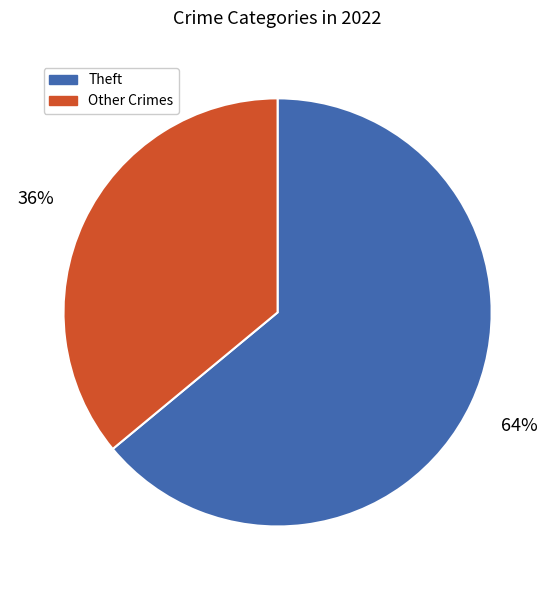

How many segments does this pie chart have?

2